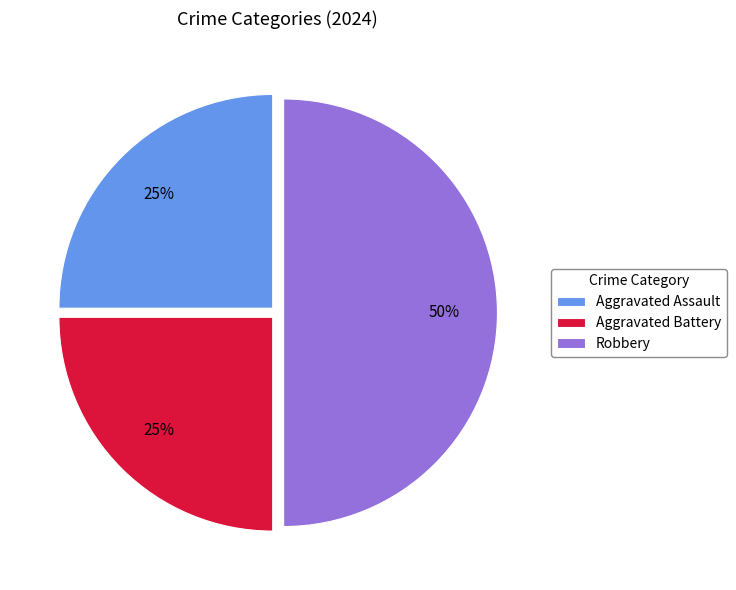

Is it true that Aggravated Battery is 25% of the pie?

True